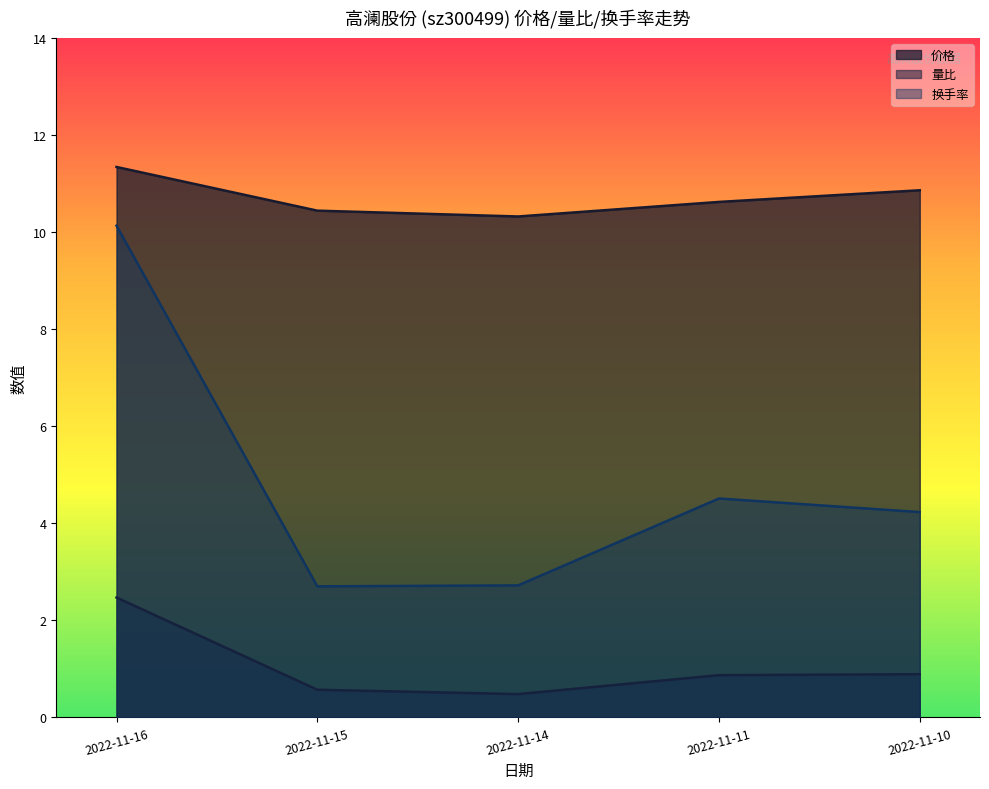

What is the value of the 量比 point at the 3rd from the left?

0.5